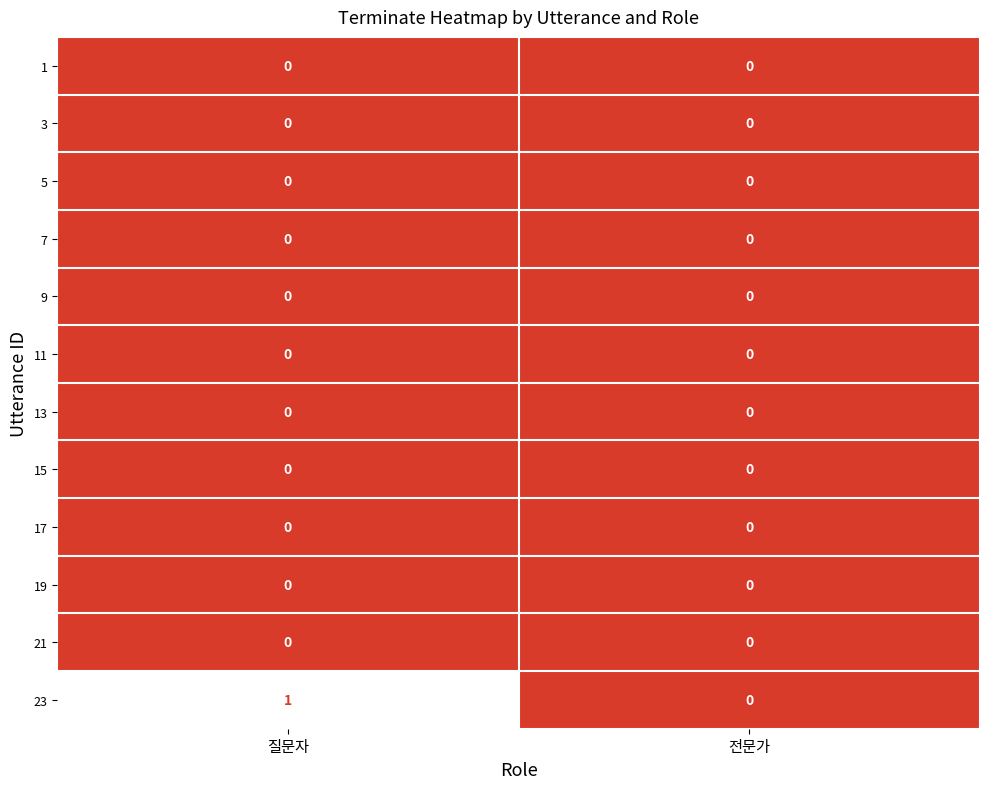

At which category does the chart reach its peak across all series?

질문자